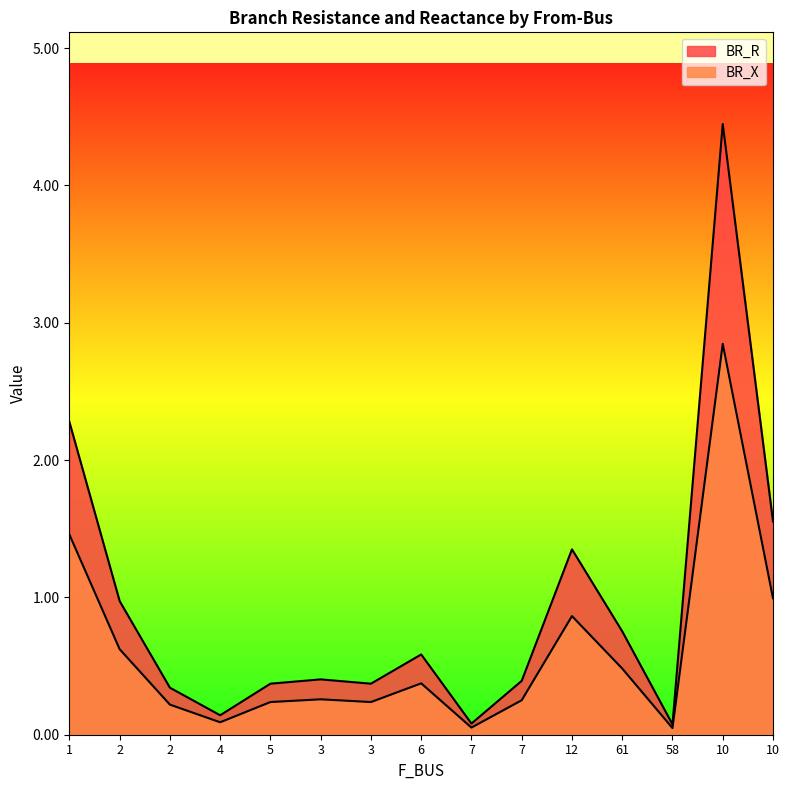

Is it true that BR_X equals 0.6 at 2?

True